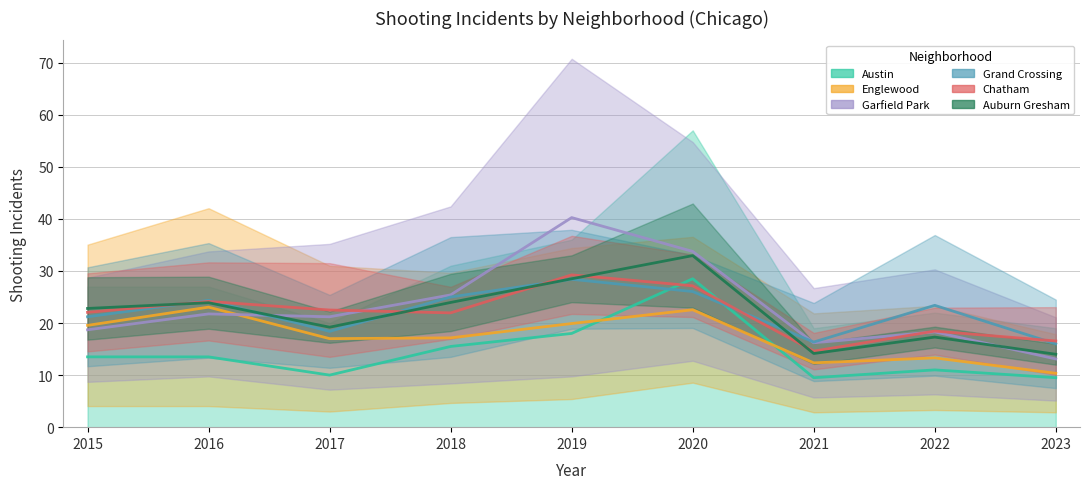

At which label does Auburn Gresham first exceed 9?

2015